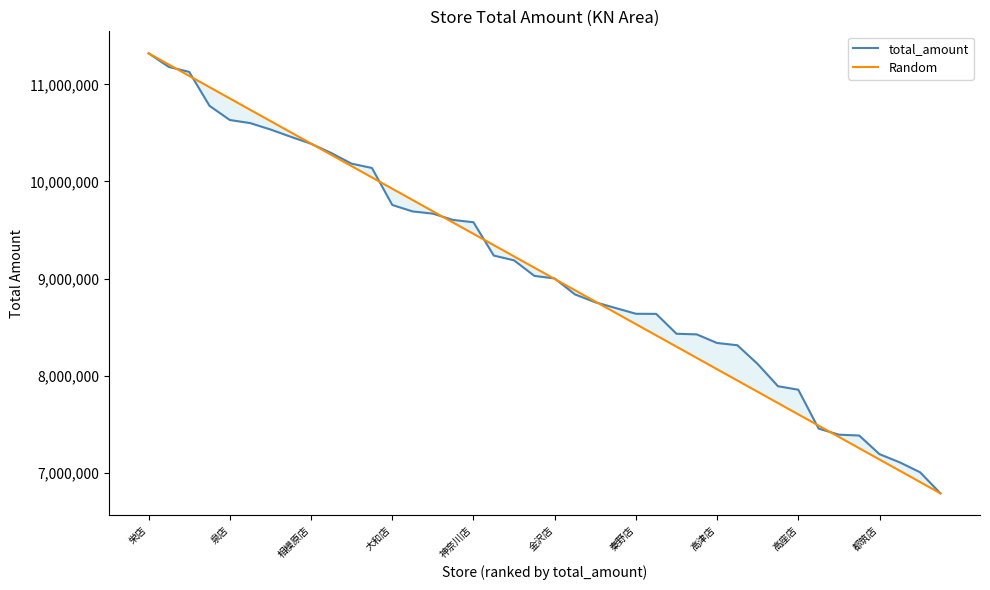

What are all the series names shown in the legend?

total_amount, Random